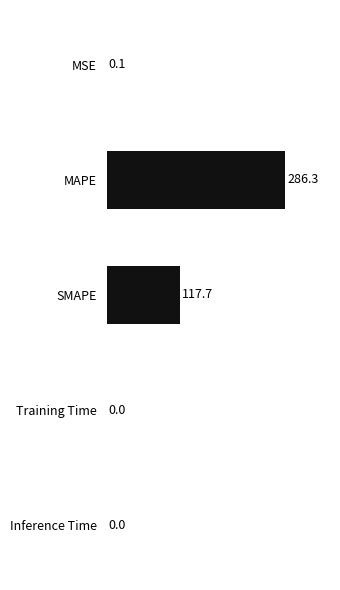

What is the sum of all values?

404.1